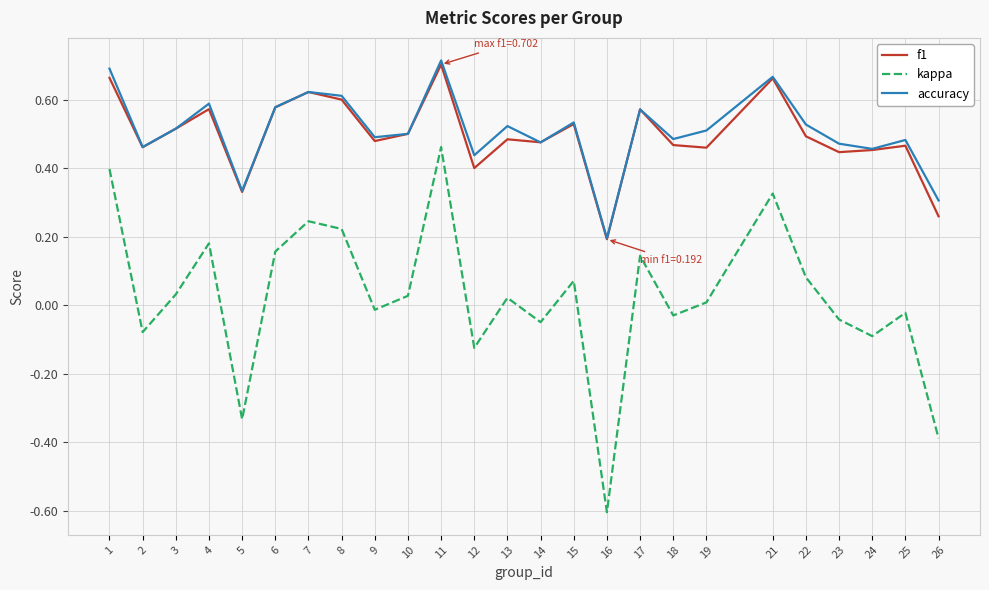

Which series has the largest range (max minus min)?

kappa